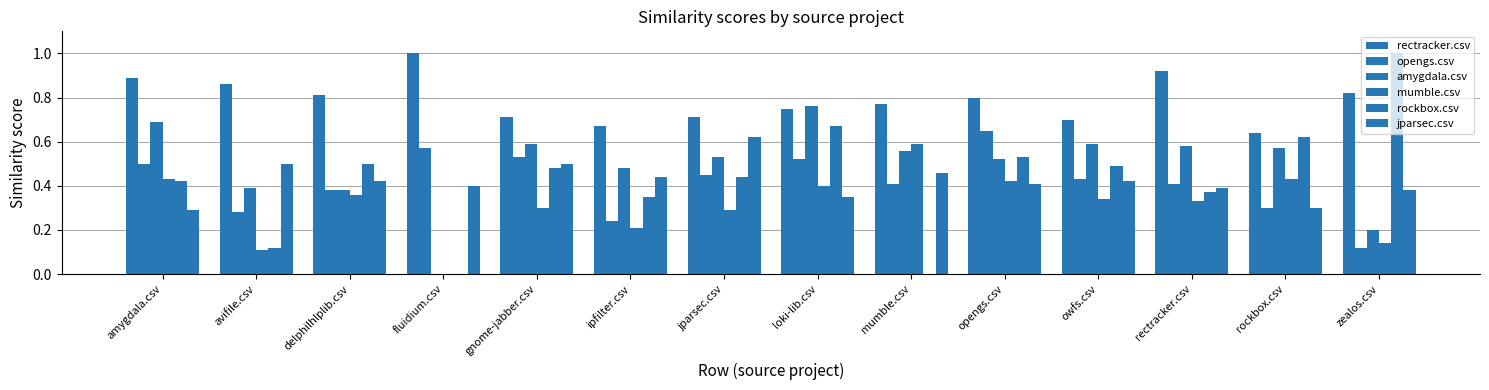

Reading left to right, what are all the values shown in this chart?

rectracker.csv: 0.9	0.9	0.8	1.0	0.7	0.7	0.7	0.8	0.8	0.8	0.7	0.9	0.6	0.8
opengs.csv: 0.5	0.3	0.4	0.6	0.5	0.2	0.5	0.5	0.4	0.7	0.4	0.4	0.3	0.1
amygdala.csv: 0.7	0.4	0.4	0.0	0.6	0.5	0.5	0.8	0.6	0.5	0.6	0.6	0.6	0.2
mumble.csv: 0.4	0.1	0.4	0.0	0.3	0.2	0.3	0.4	0.6	0.4	0.3	0.3	0.4	0.1
rockbox.csv: 0.4	0.1	0.5	0.0	0.5	0.3	0.4	0.7	0.0	0.5	0.5	0.4	0.6	1.0
jparsec.csv: 0.3	0.5	0.4	0.4	0.5	0.4	0.6	0.3	0.5	0.4	0.4	0.4	0.3	0.4